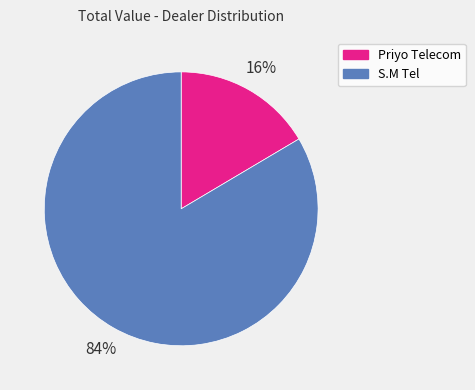

Does any single category account for the majority?

Yes